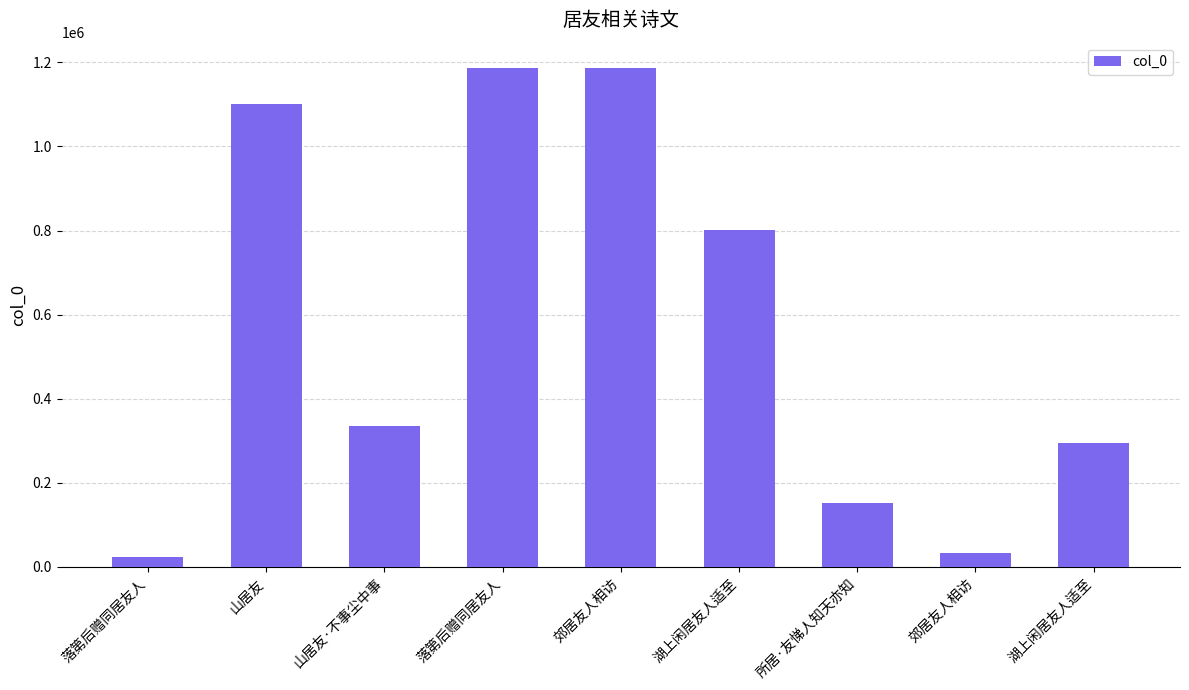

What is the greatest value displayed?

1187756